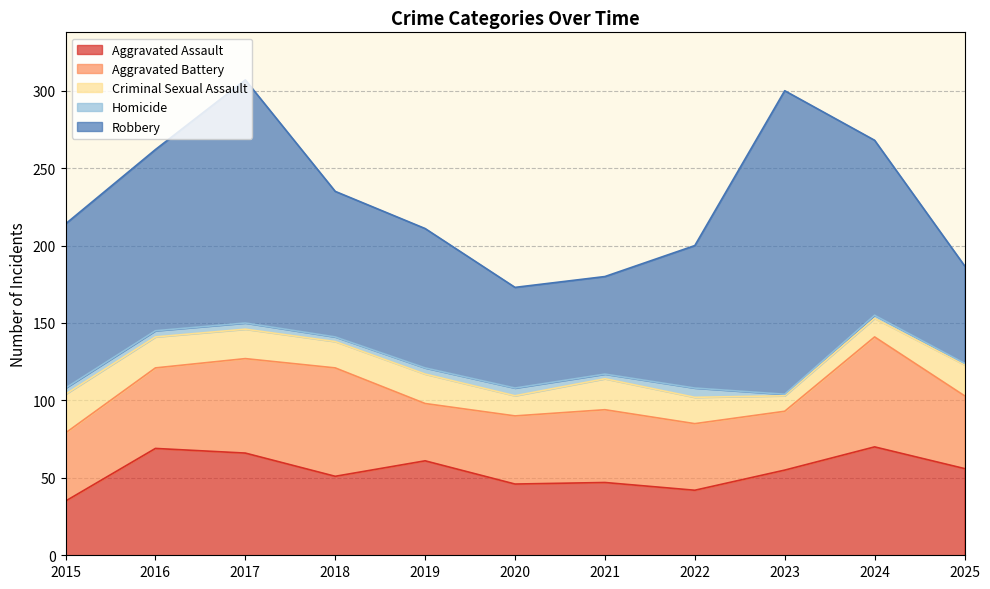

How many distinct data groups are displayed?

5